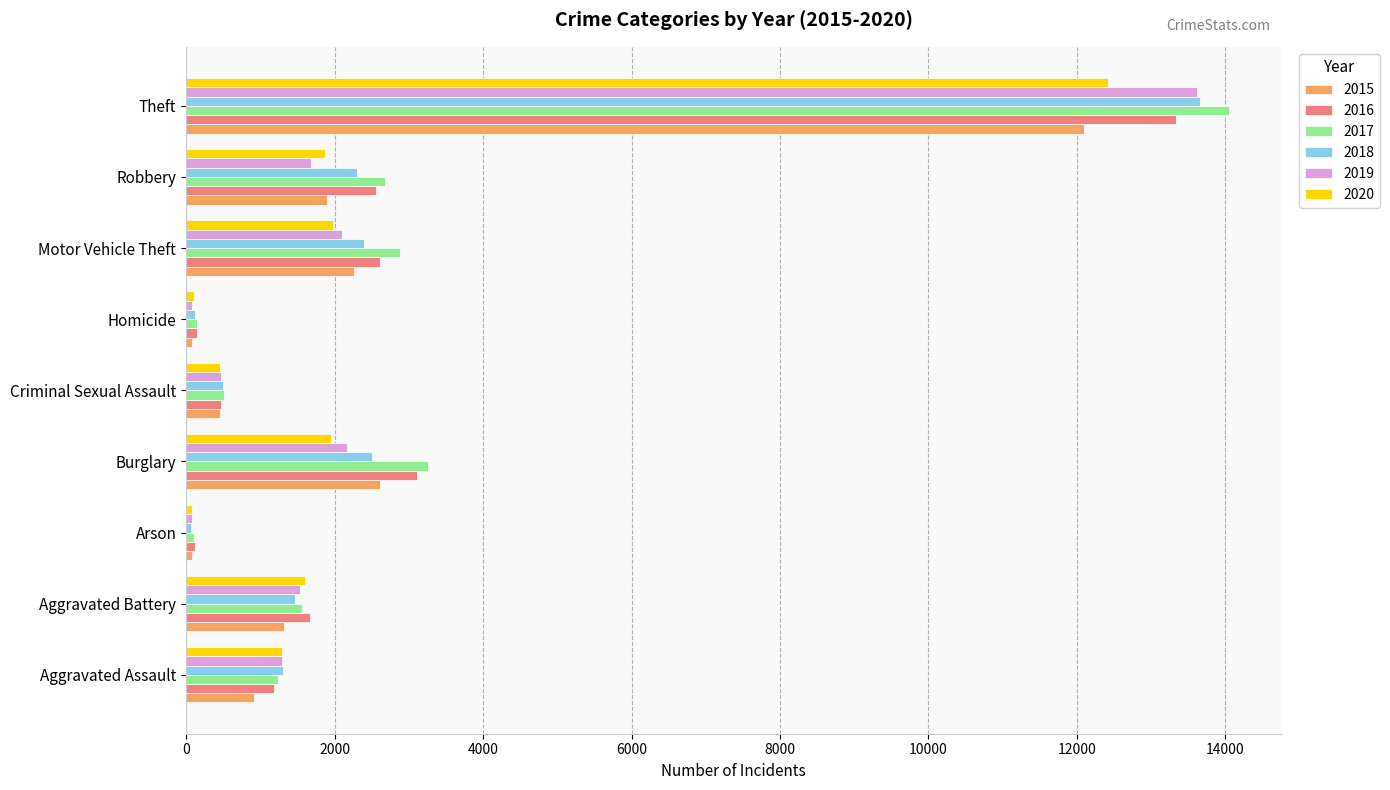

What is the average value of the 2019 series?

2557